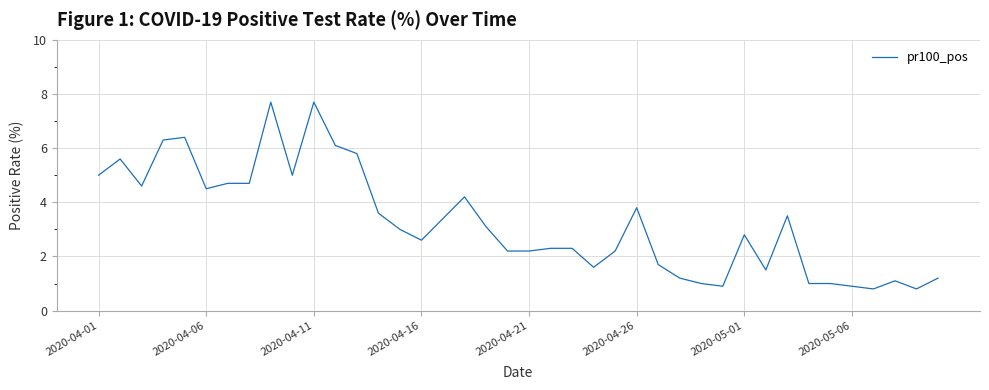

What is the maximum value shown in the chart?

7.7